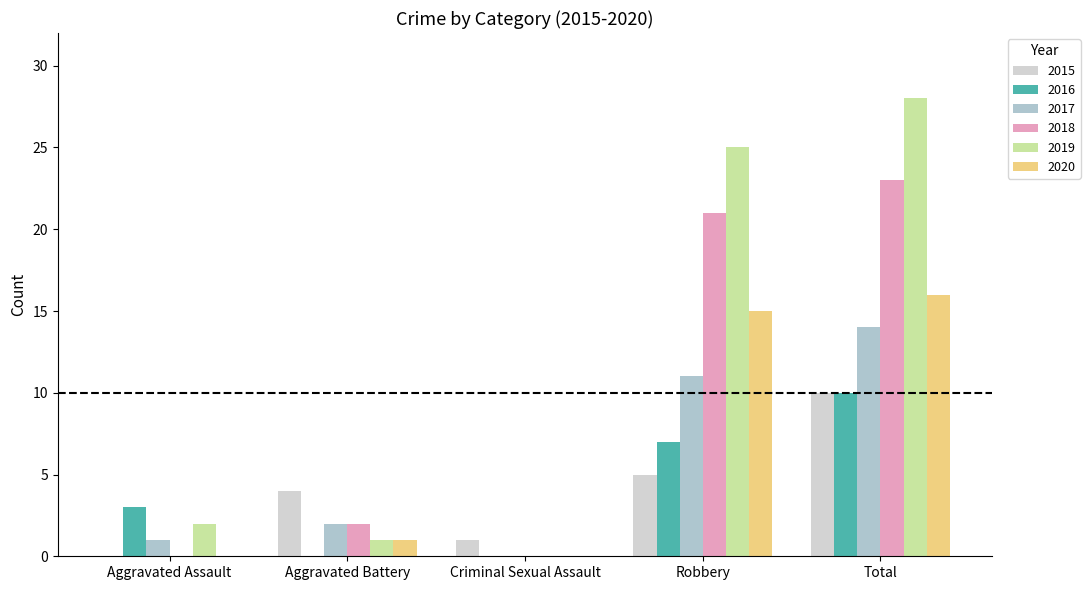

Count the number of categories in the chart.

5